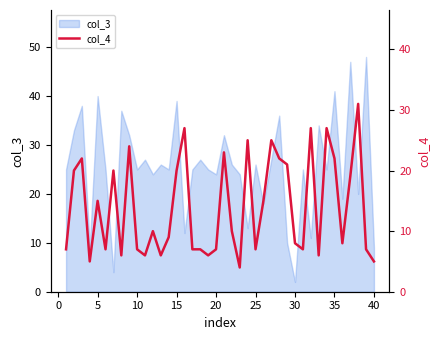

Which category has the lowest value in the col_3 series?

30